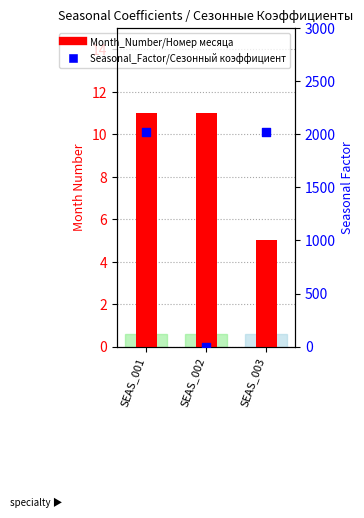

What are all the series names shown in the legend?

Month_Number/Номер месяца, Seasonal_Factor/Сезонный коэффициент